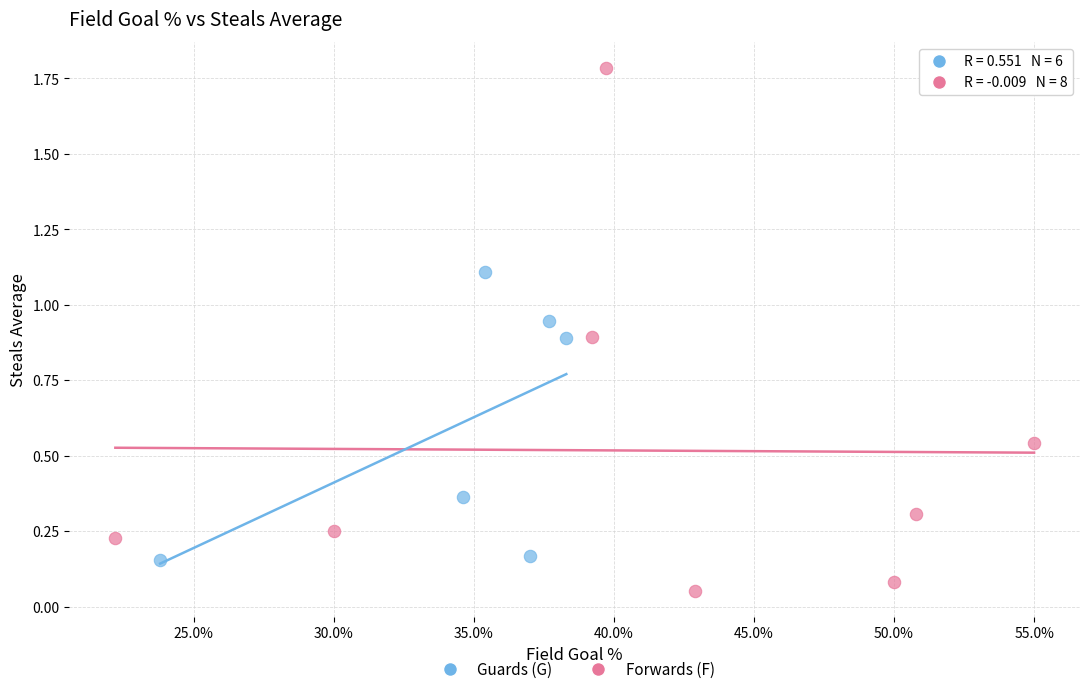

Which series has the largest Y range (max minus min)?

Forwards (F)